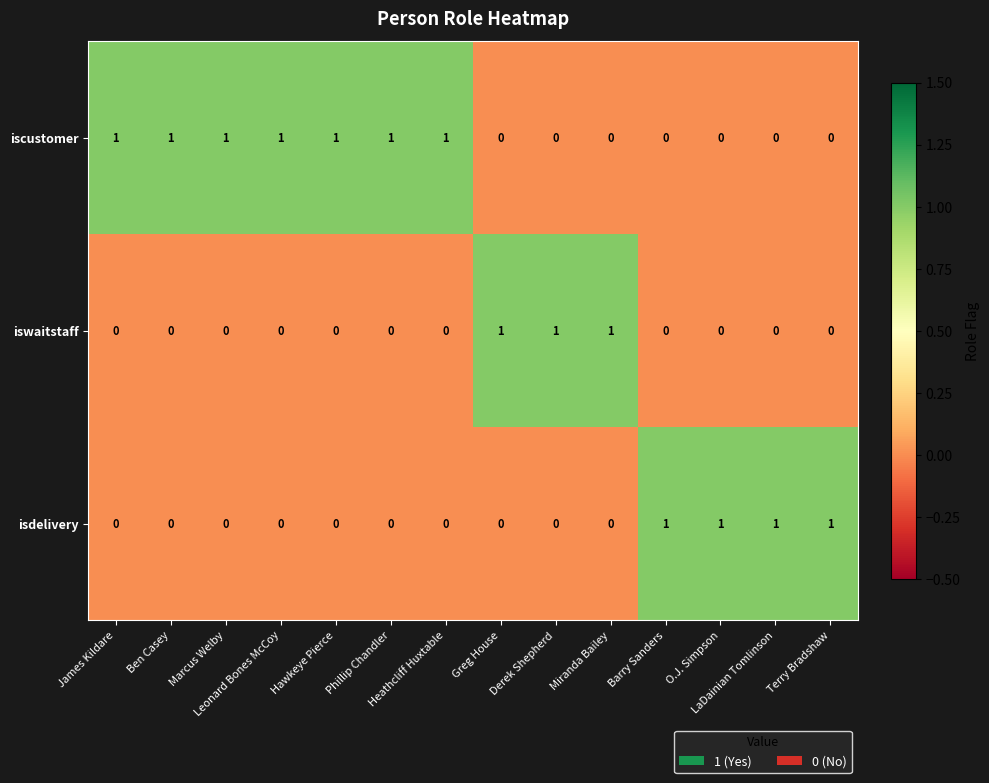

At how many categories does at least one series exceed 0?

14